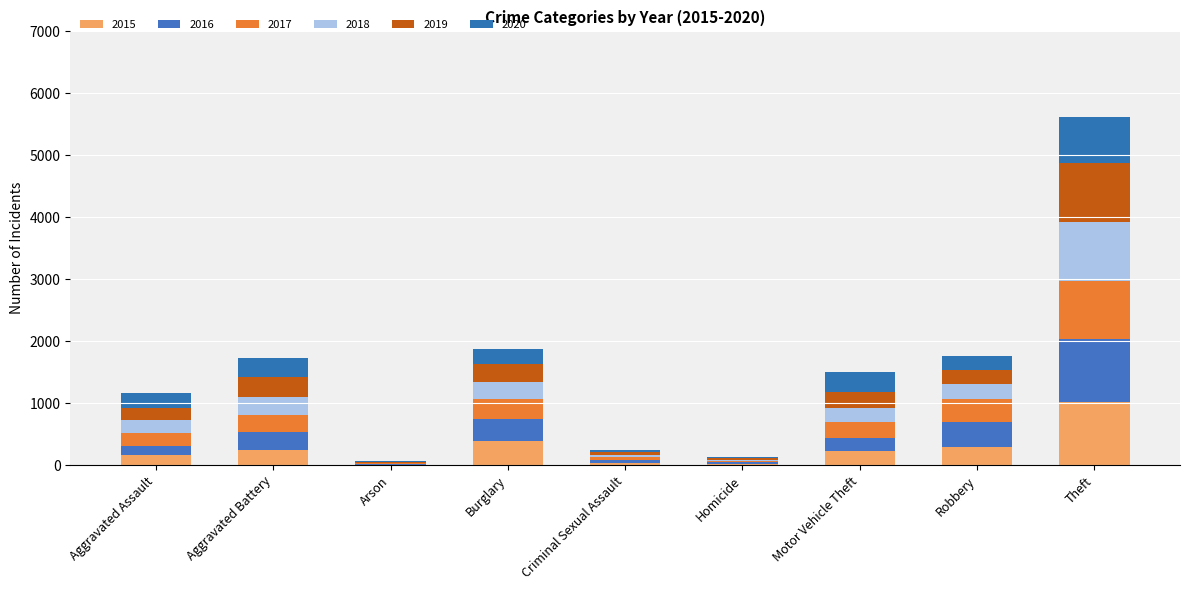

What is the difference between the maximum and minimum values in the 2019 series?

951